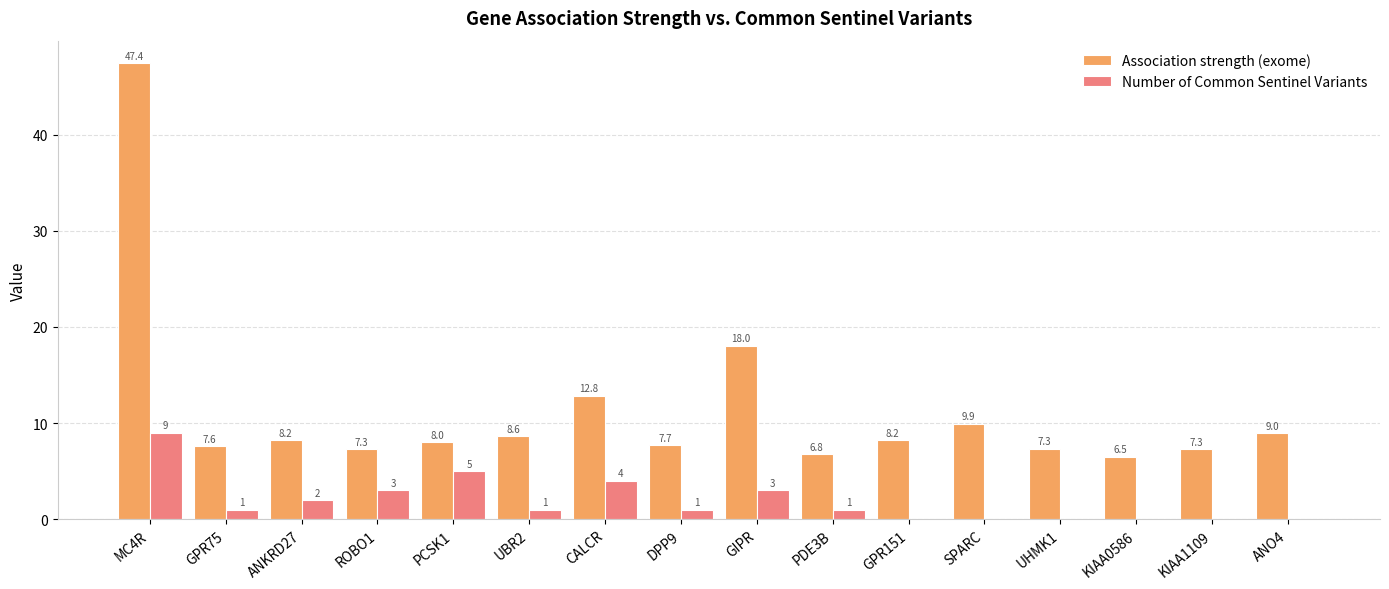

What is the maximum value for Number of Common Sentinel Variants?

9.0